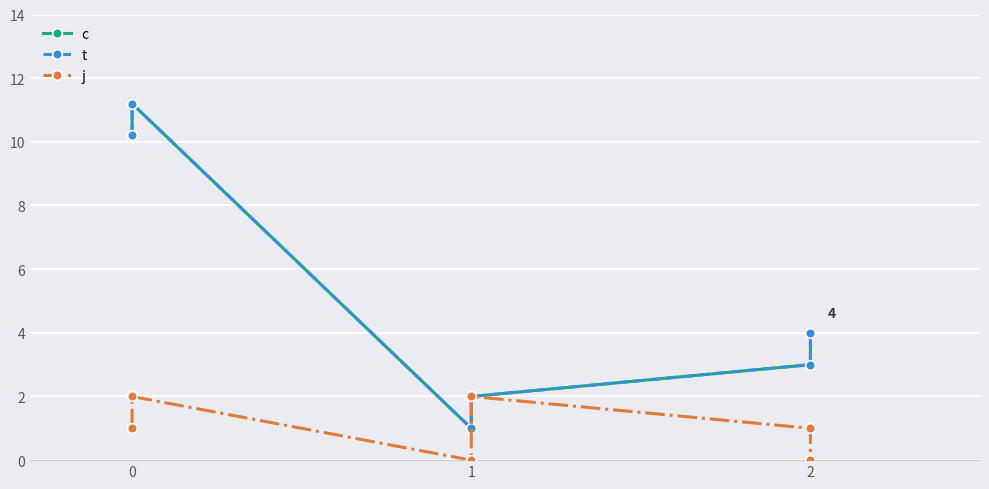

Which series has the widest spread of values?

c